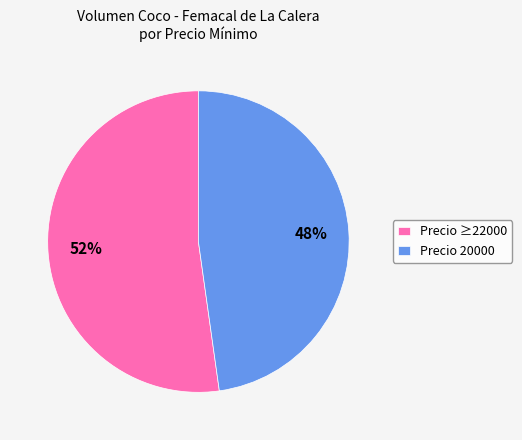

To the nearest percent, what percentage of the pie is Precio 20000?

48%